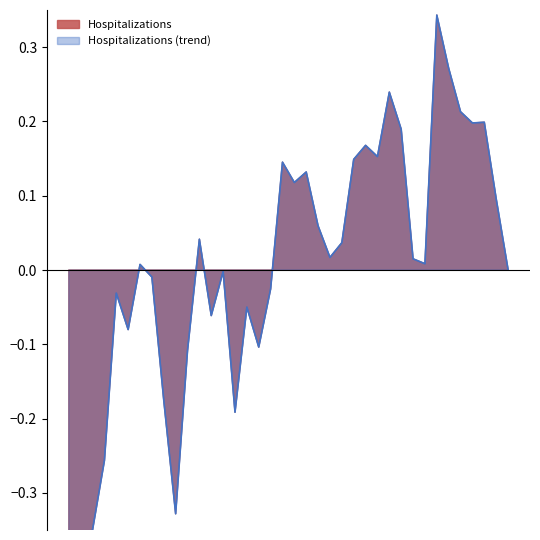

At which category does the chart reach its peak across all series?

05/04/2020